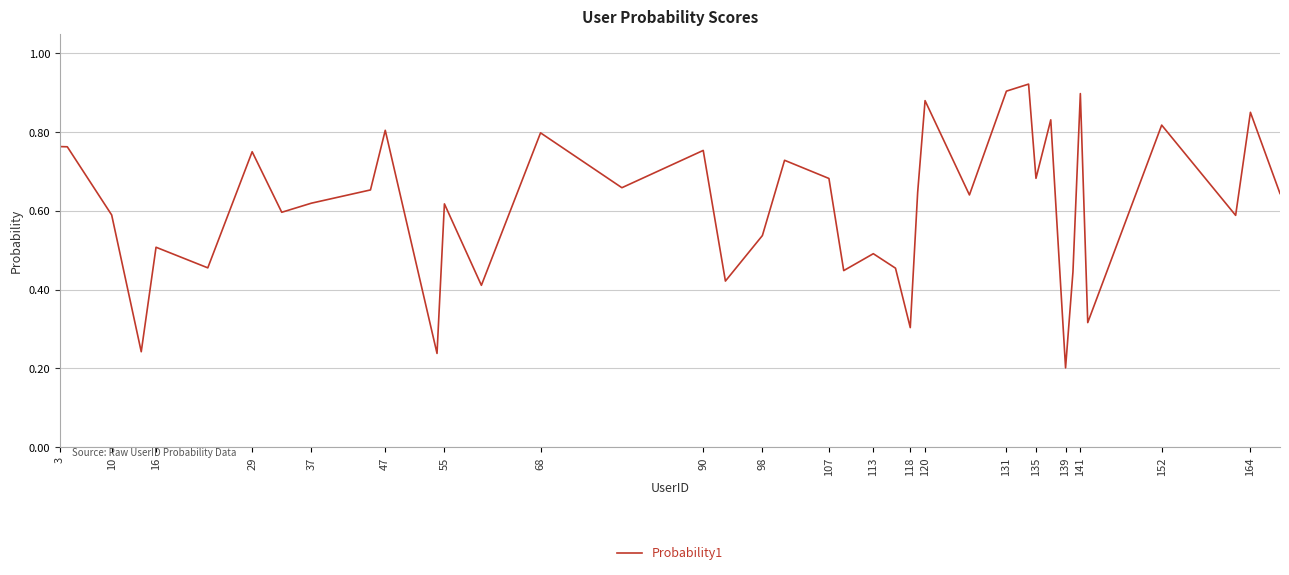

What is the smallest value displayed?

0.2